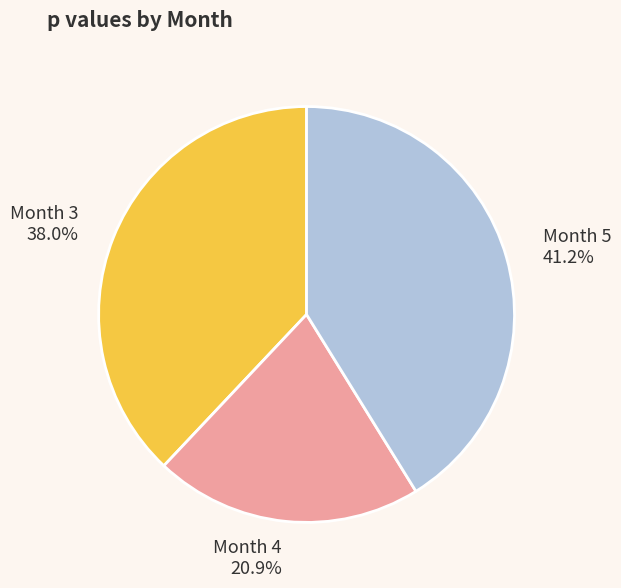

What percentage do Month 5 and Month 4 together represent?

62.0%